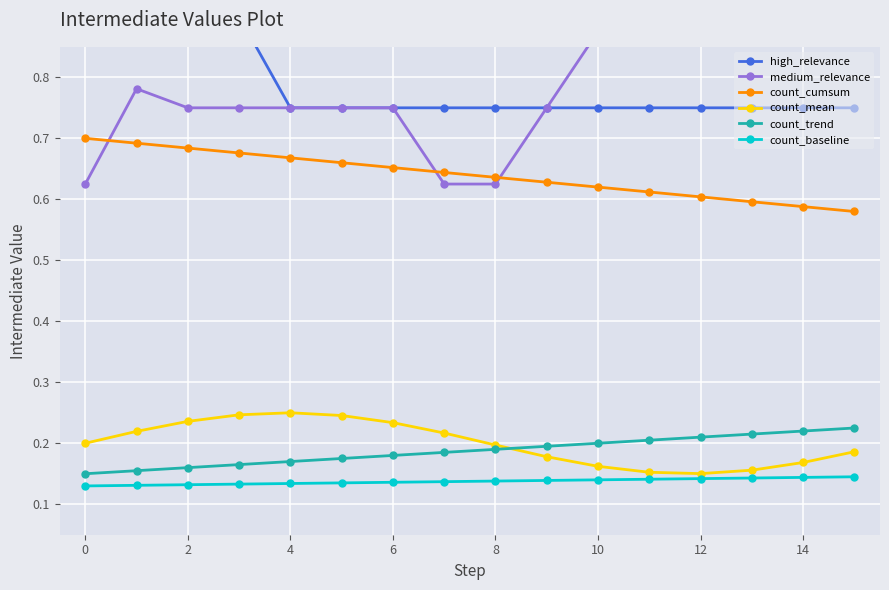

Reading right to left, extract all data points from this chart.

high_relevance: 0.8	0.8	0.8	0.8	0.8	0.8	0.8	0.8	0.8	0.8	0.8	0.8	0.9	0.9	0.9	1.0
medium_relevance: 0.9	1.0	0.9	1.0	0.9	0.9	0.7	0.6	0.6	0.7	0.7	0.7	0.7	0.7	0.8	0.6
count_cumsum: 0.6	0.6	0.6	0.6	0.6	0.6	0.6	0.6	0.6	0.7	0.7	0.7	0.7	0.7	0.7	0.7
count_mean: 0.2	0.2	0.2	0.2	0.2	0.2	0.2	0.2	0.2	0.2	0.2	0.2	0.2	0.2	0.2	0.2
count_trend: 0.2	0.2	0.2	0.2	0.2	0.2	0.2	0.2	0.2	0.2	0.2	0.2	0.2	0.2	0.2	0.1
count_baseline: 0.1	0.1	0.1	0.1	0.1	0.1	0.1	0.1	0.1	0.1	0.1	0.1	0.1	0.1	0.1	0.1